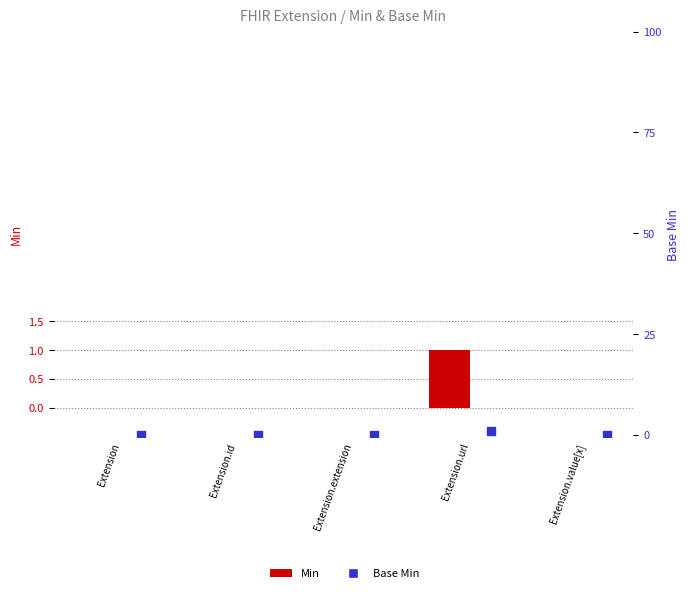

Which series has the largest total across all categories?

Min